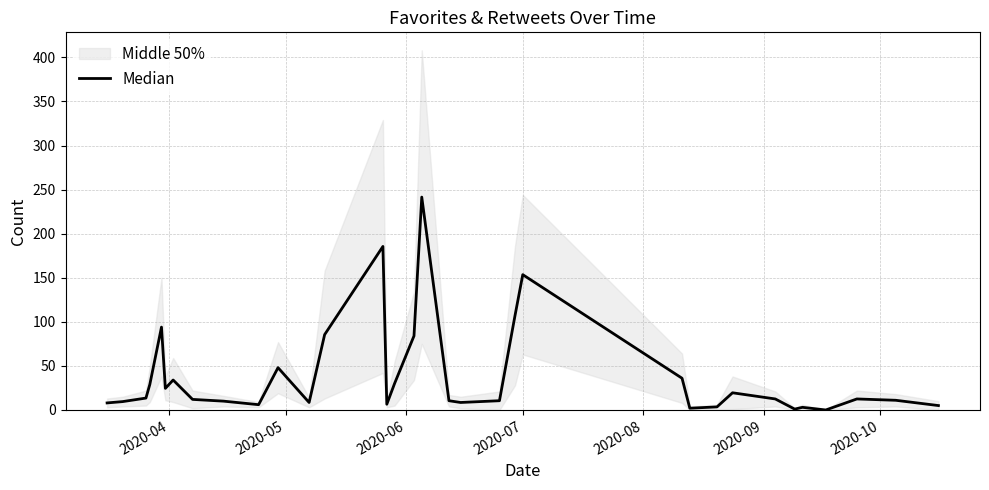

How many positive values are there?

33